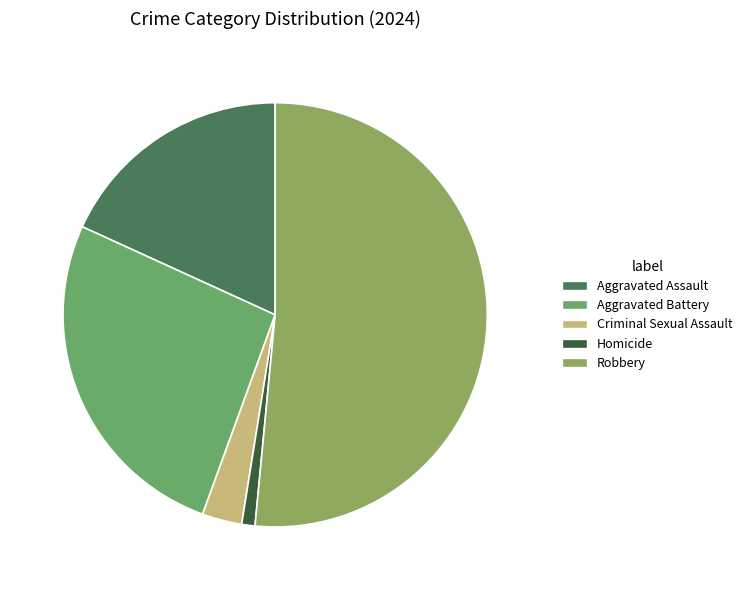

What portion of the pie excludes Robbery?

48.5%